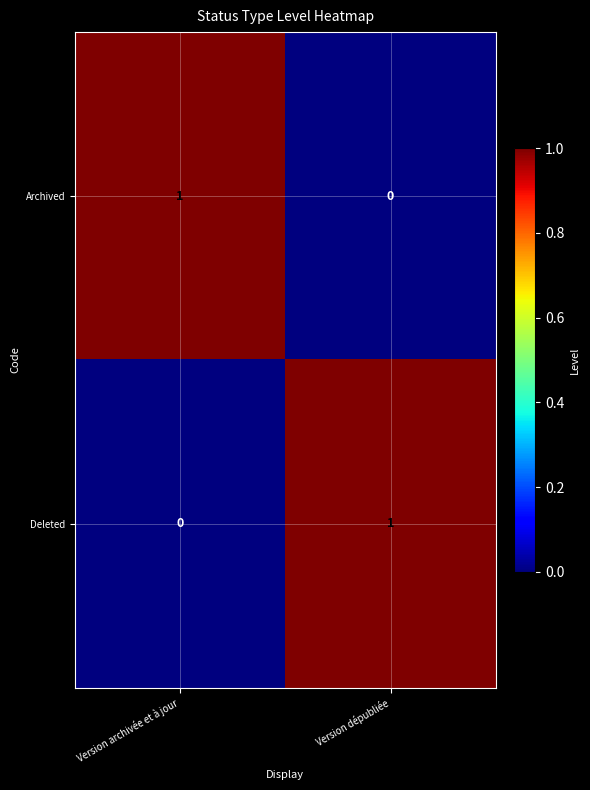

List the labels in order of Deleted value, largest first.

Version dépubliée, Version archivée et à jour